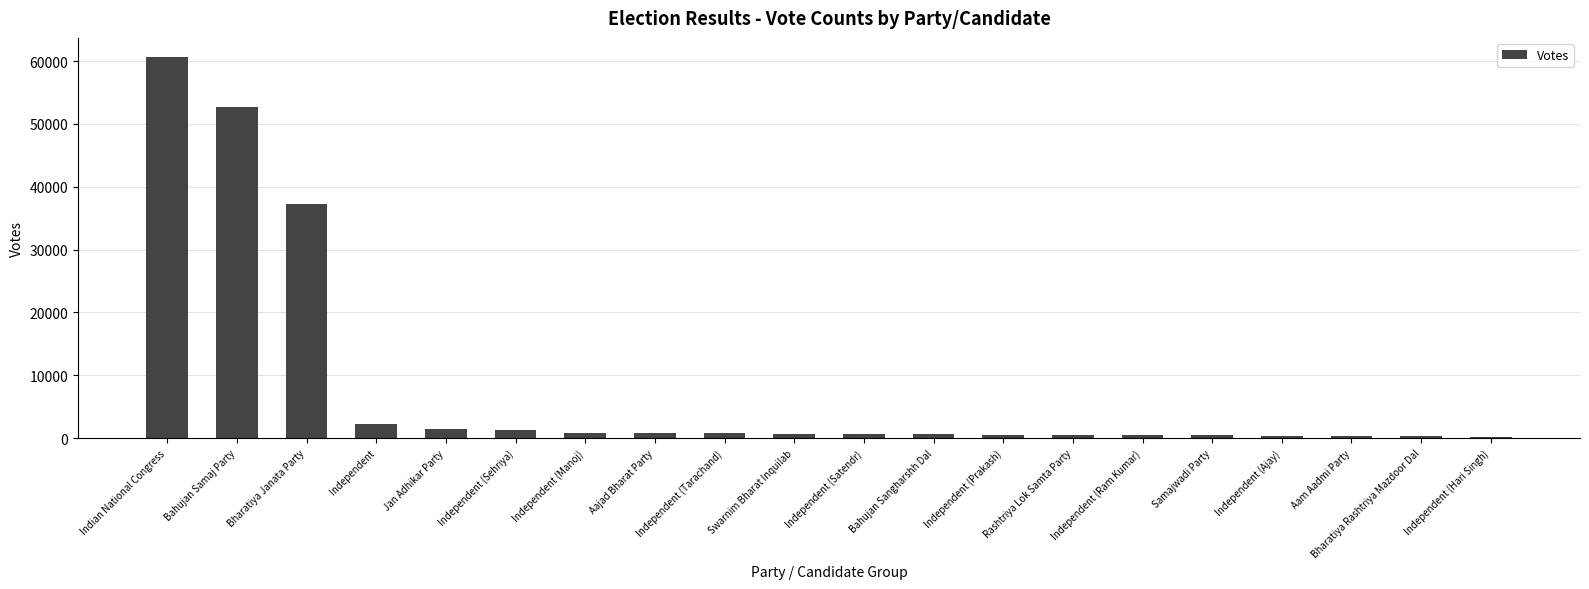

What is the sum of all values?

163238